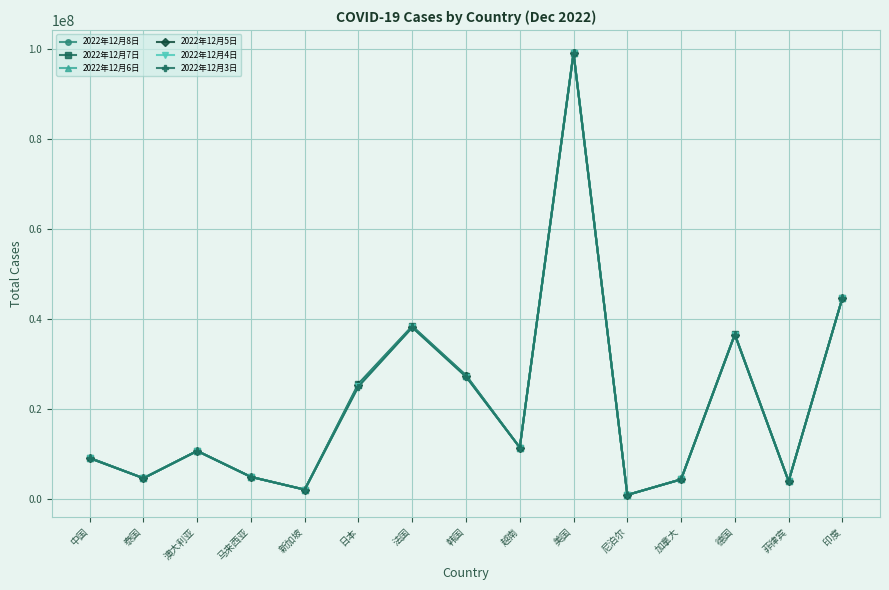

The 2022年12月7日 series shows 17562742 at 印度. True or false?

False